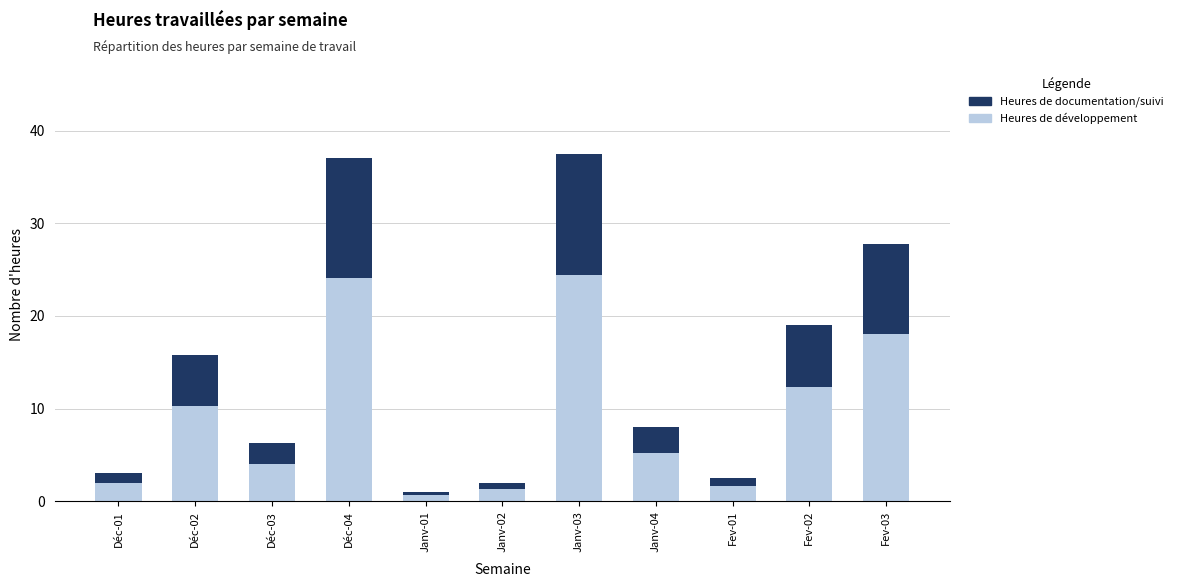

Is it true that Heures de développement equals 10.2 at Déc-02?

True